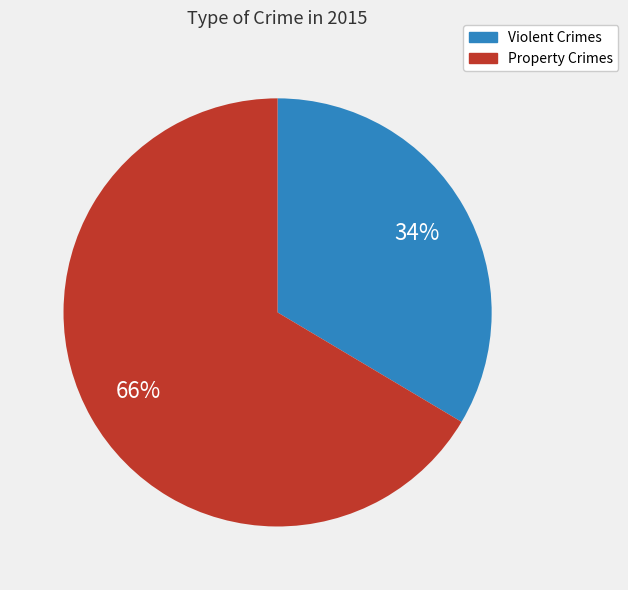

Is there any slice that represents more than half of the pie?

Yes